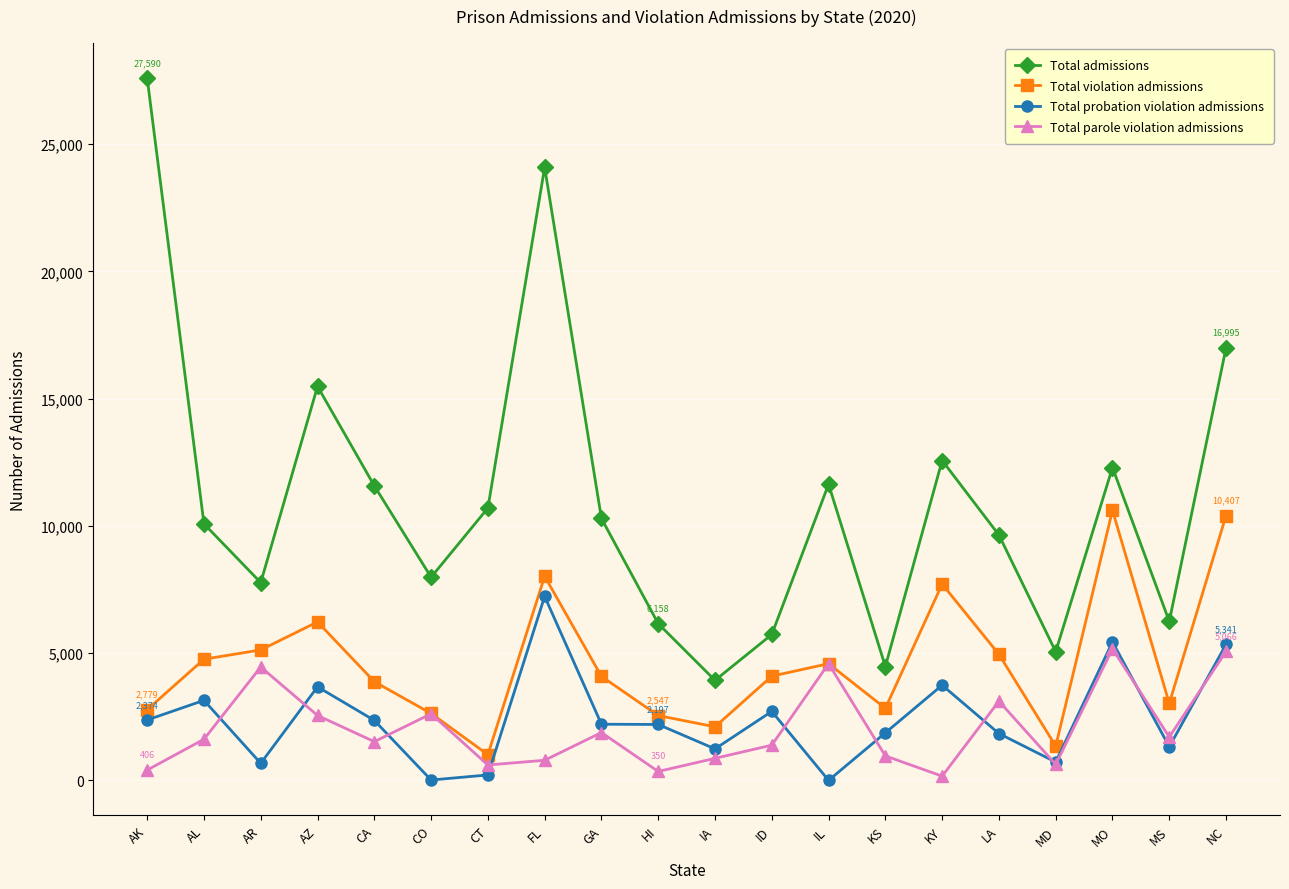

Rank the series by their maximum value, from lowest to highest.

Total parole violation admissions, Total probation violation admissions, Total violation admissions, Total admissions